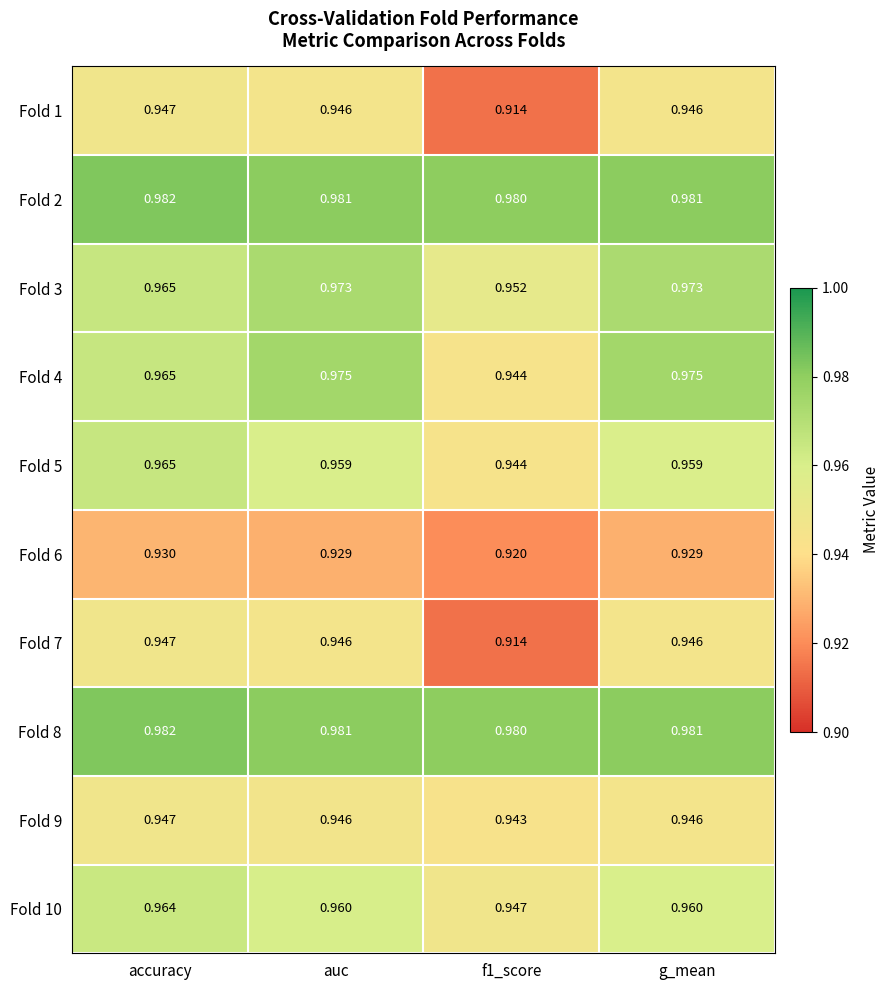

Is the value of Fold 7 at f1_score greater than the value of Fold 10 at g_mean?

No